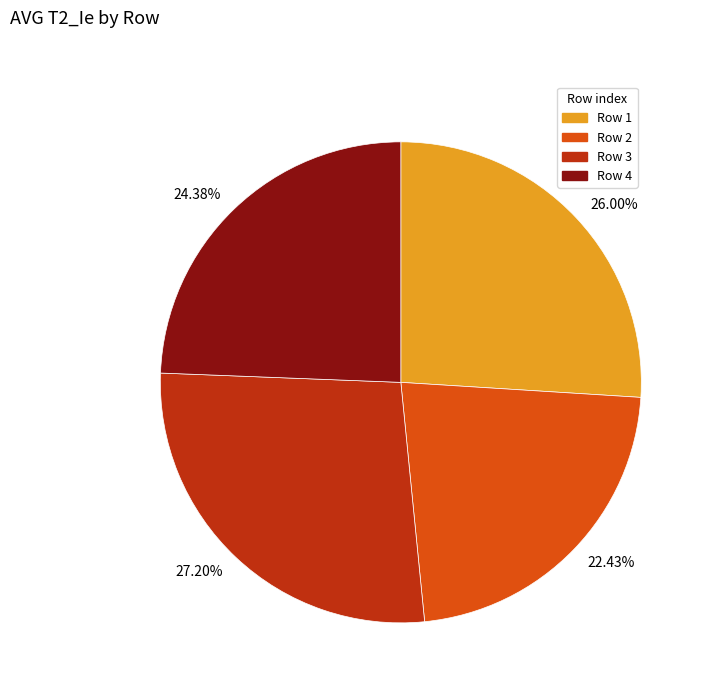

Which category has the smallest portion of the pie?

22.43%